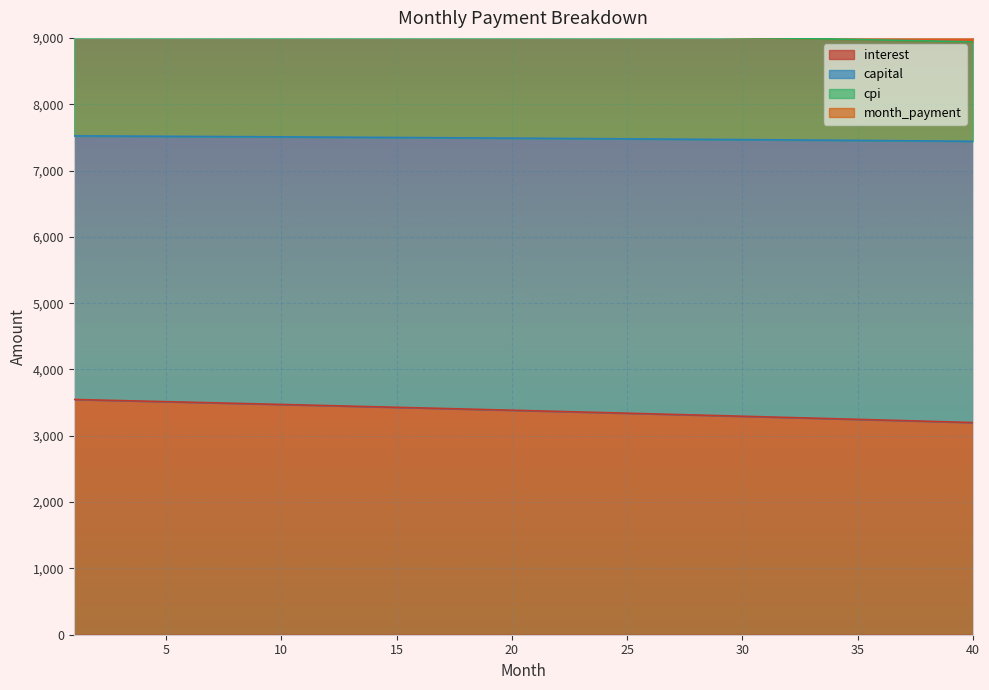

What is the value of the interest point at the 39th from the left?

3209.4